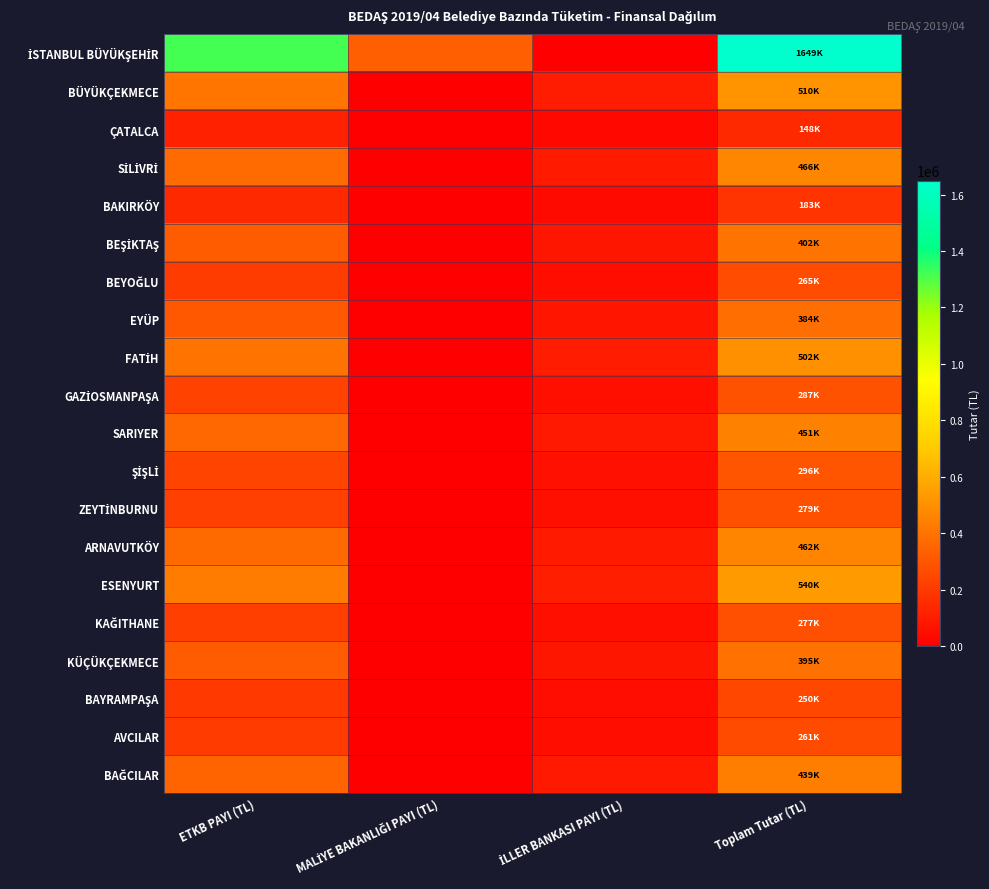

What is the difference between the highest and lowest values at MALİYE BAKANLIĞI PAYI (TL)?

329870.2